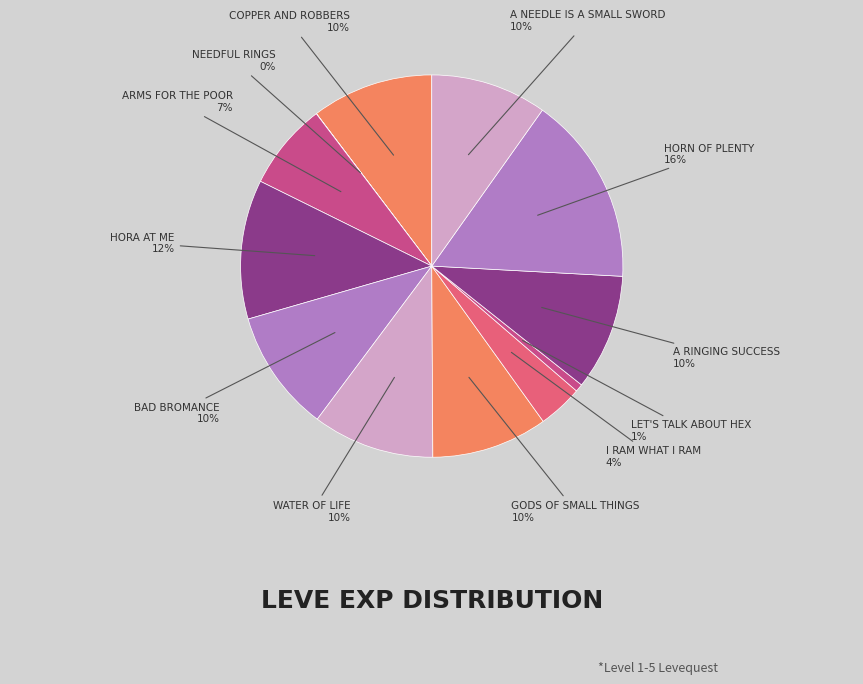

Is there any slice that represents more than half of the pie?

No